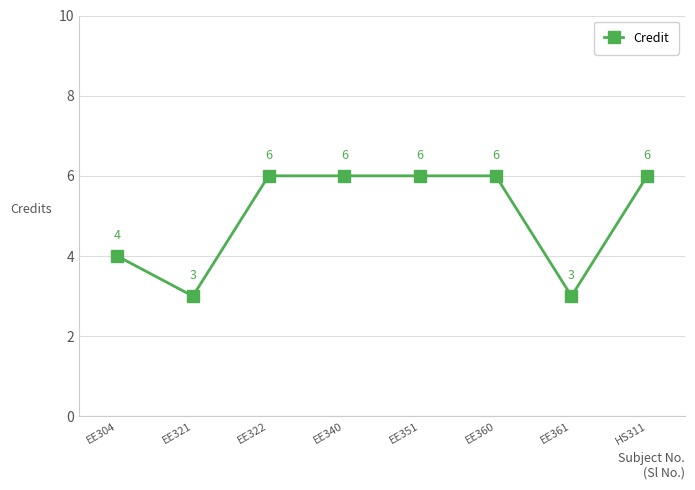

What is the minimum value shown in the chart?

3